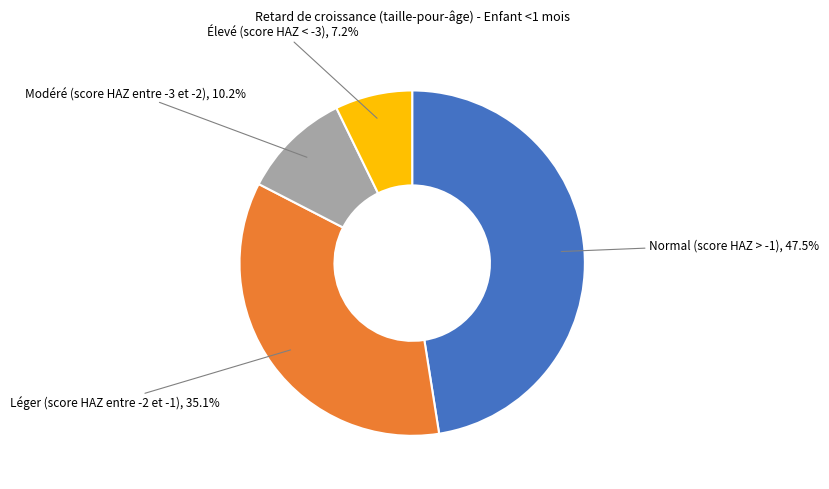

What portion of the pie excludes Élevé (score HAZ < -3)?

92.8%